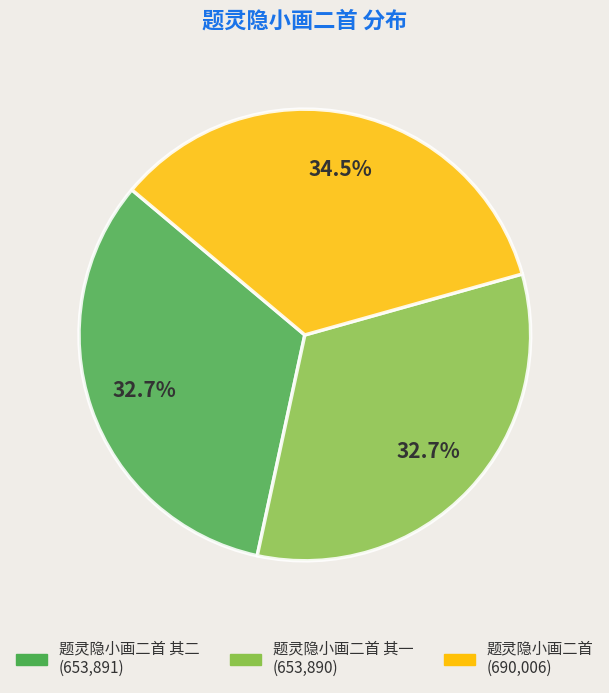

Does any single category account for the majority?

No